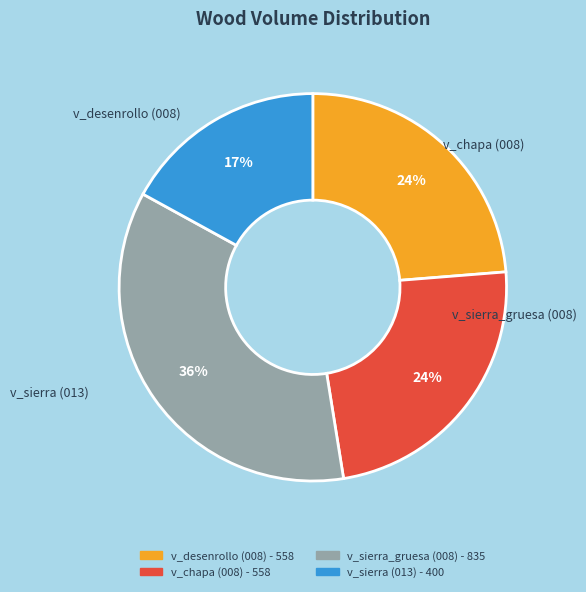

To the nearest percent, what is the average slice percentage?

25%